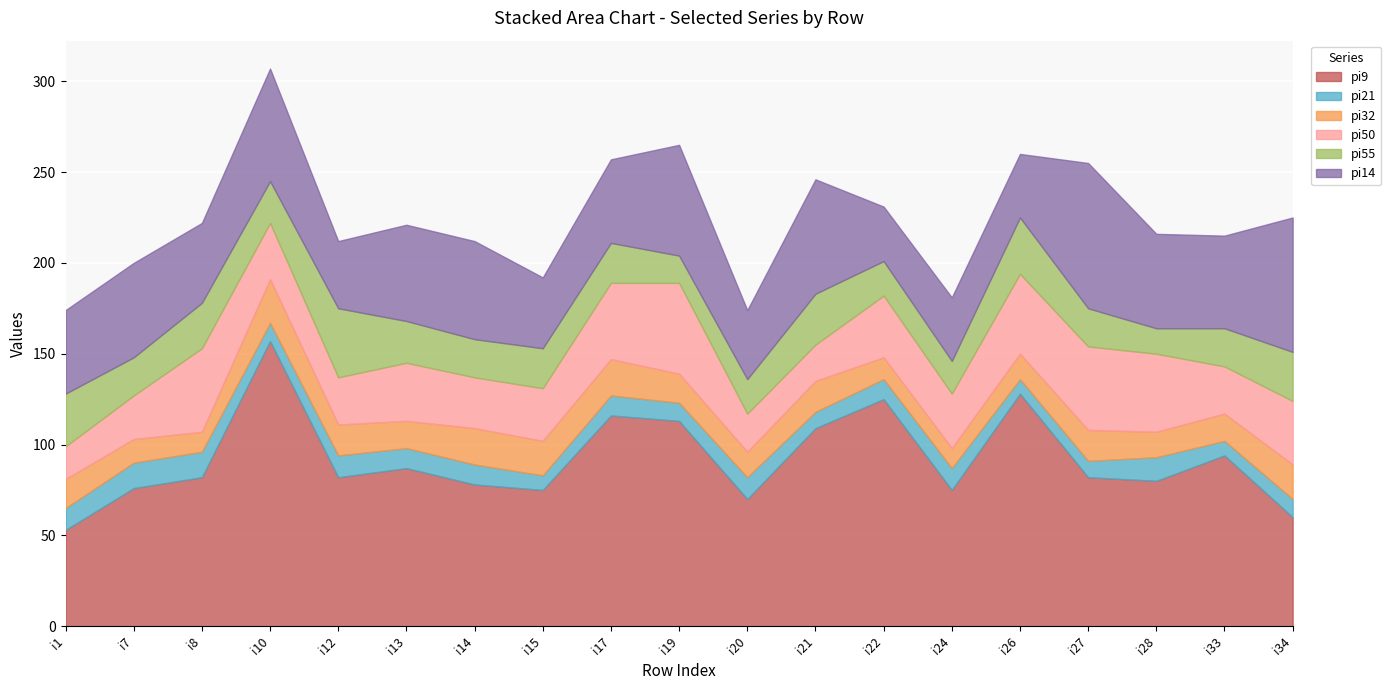

At how many categories does at least one series exceed 62?

18